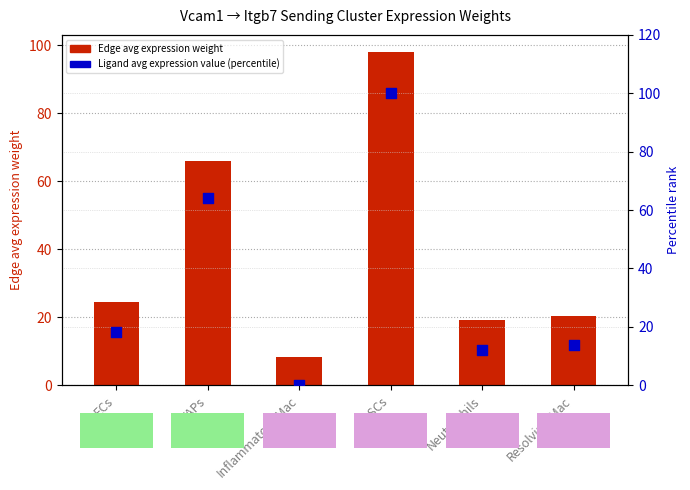

Which series reaches the maximum Y coordinate?

Ligand avg expression value (percentile)